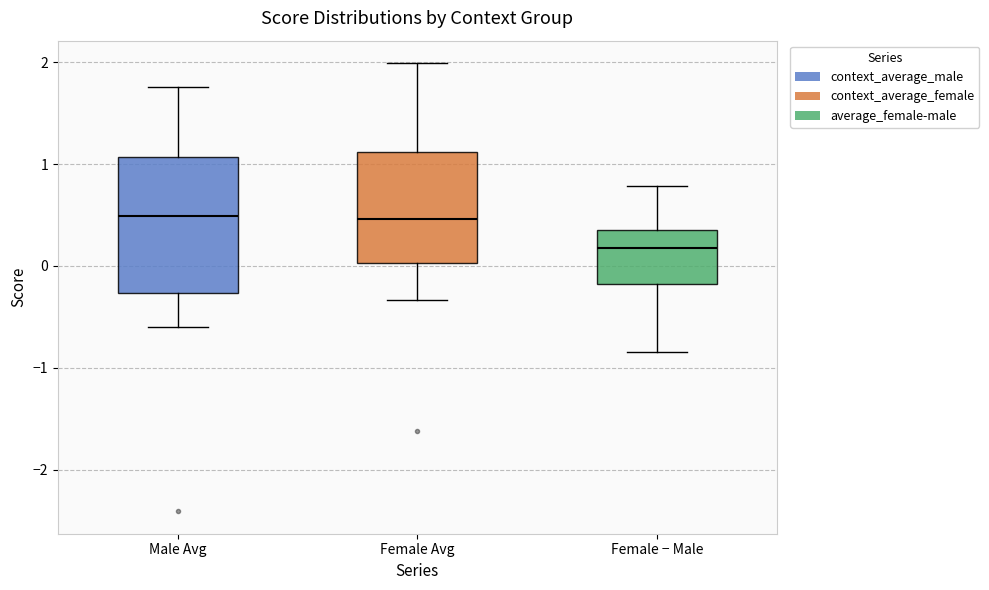

Where is the upper edge of the box for Female Avg on the y-axis? The values are not printed on the chart, so give them approximately, as read against the axis.

1.1